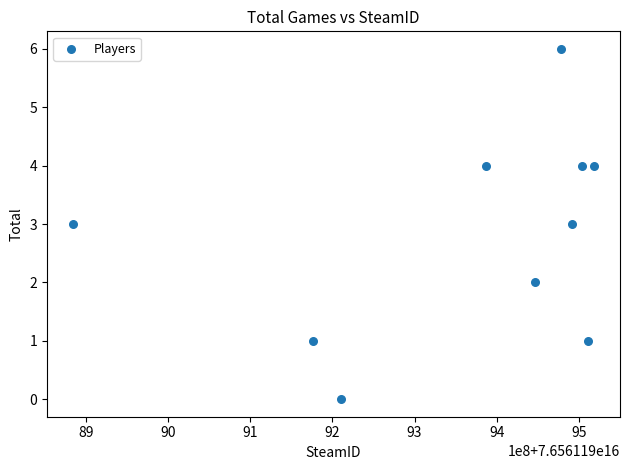

What is the range of X values (max minus min)?

634407920